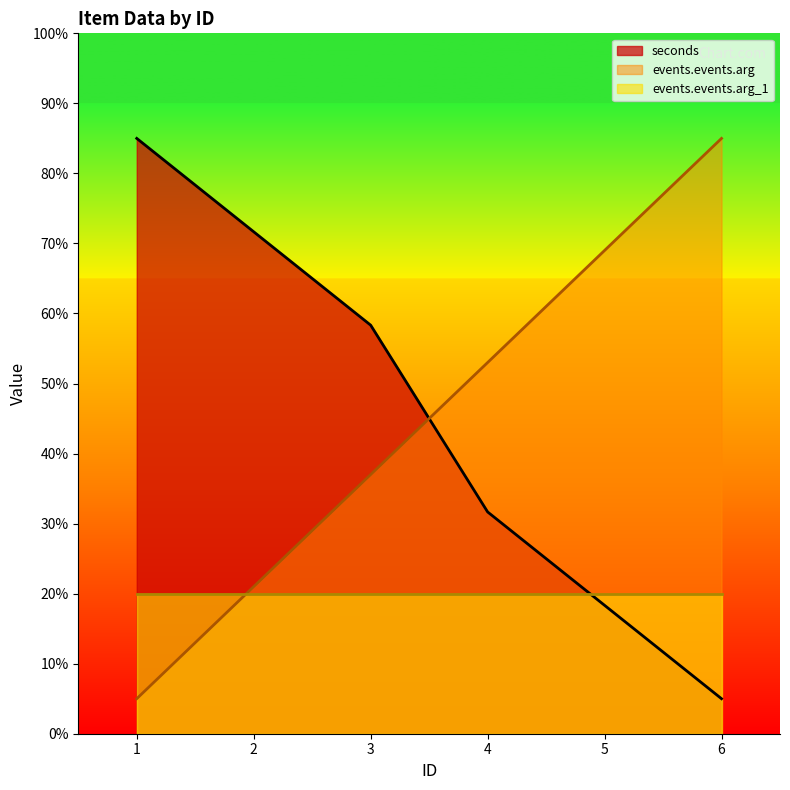

After their last crossing, which series has the higher values: seconds or events.events.arg?

events.events.arg